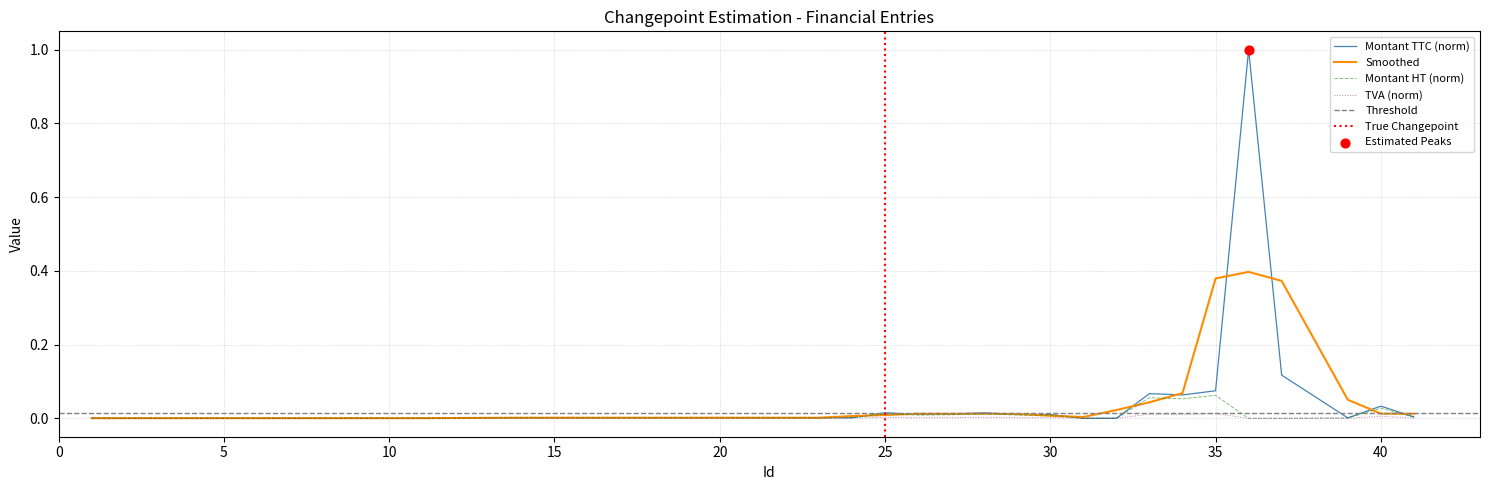

Is the value of Montant HT at 17 greater than the value of TVA at 34?

No